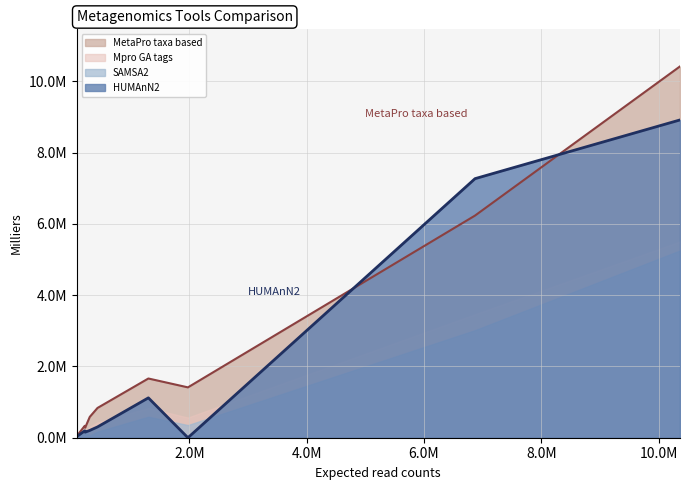

At how many categories does at least one series exceed 7801654?

1